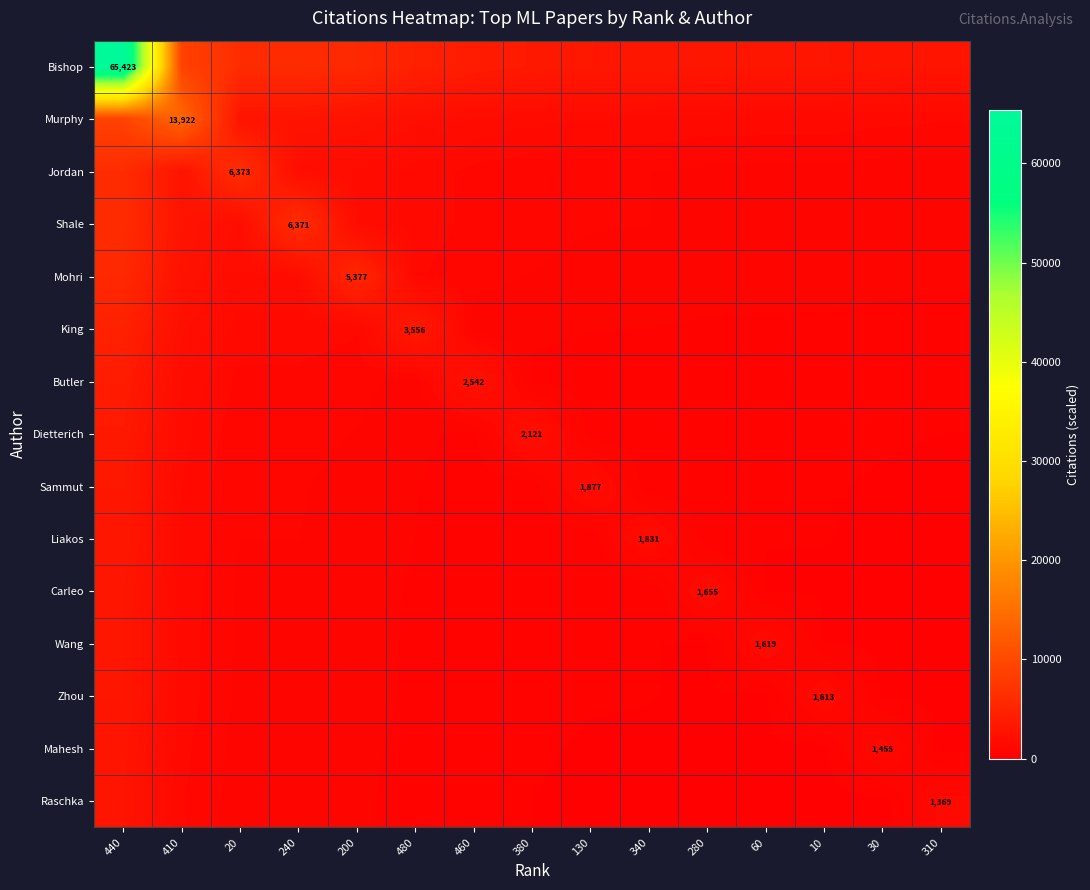

Between 60 and 460, which is larger?

460